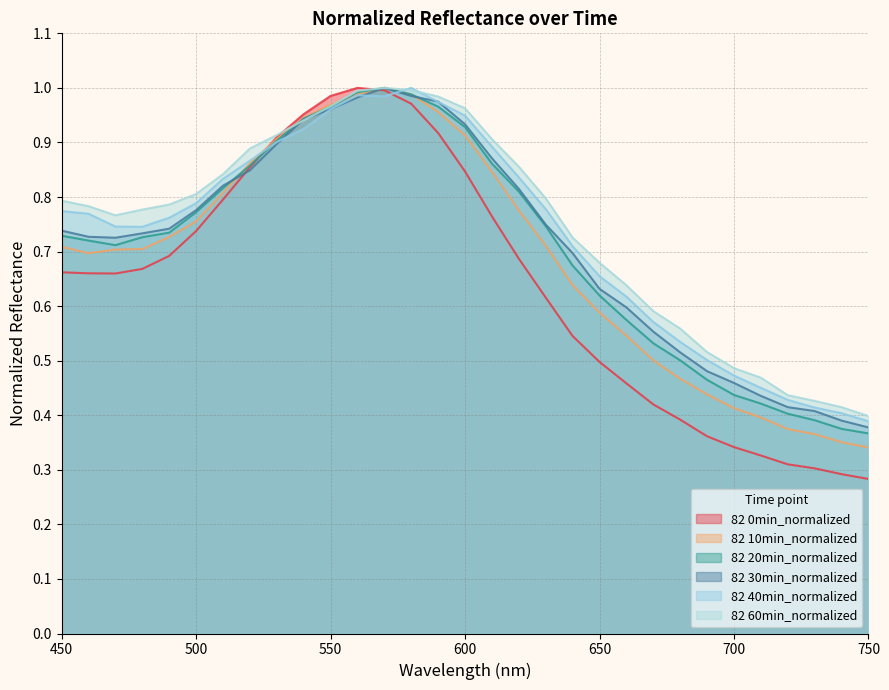

What is the sum of the 82 0min_normalized values at 670 and 610?

1.2